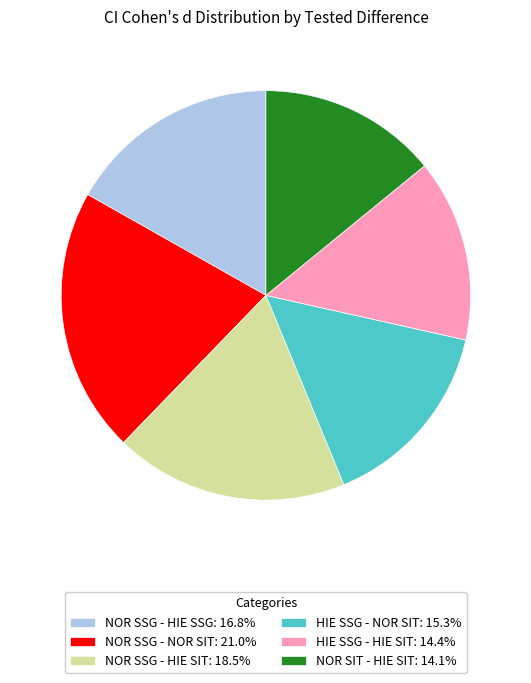

Which category has the biggest portion of the pie?

NOR SSG - NOR SIT